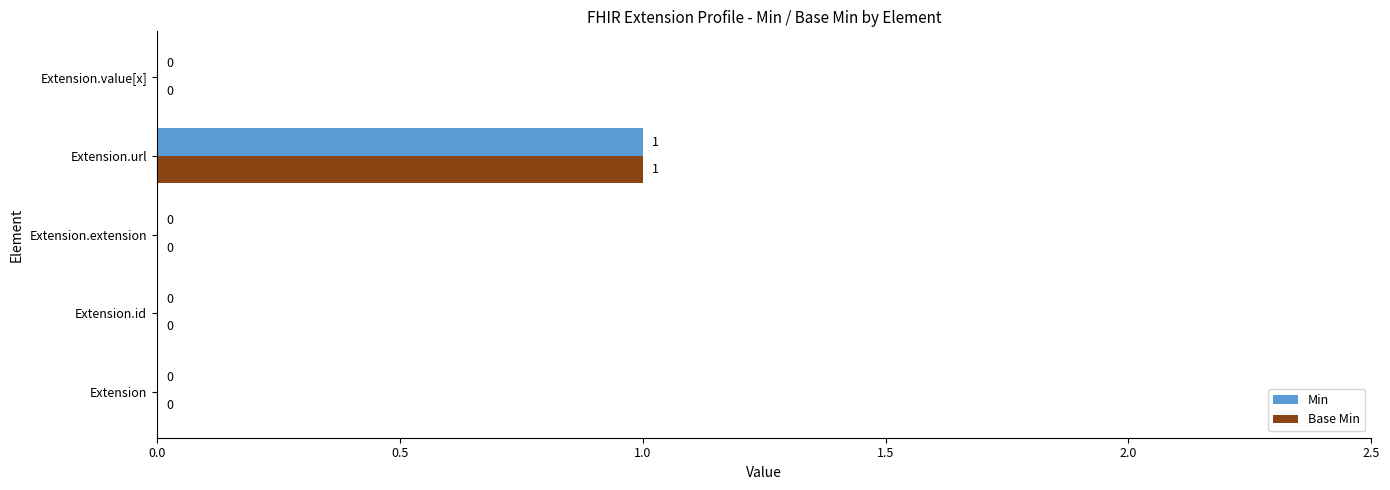

Is the value of Base Min at Extension.url greater than the value of Min at Extension.id?

Yes